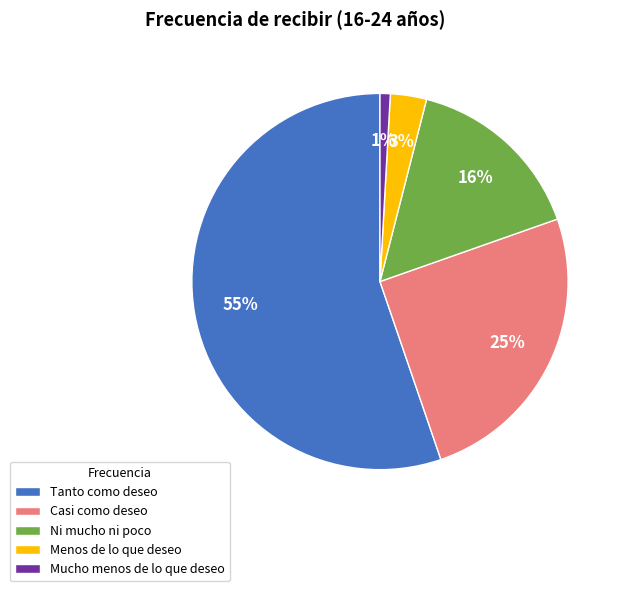

Approximately how many times larger is the value at Ni mucho ni poco compared to Tanto como deseo?

0.3